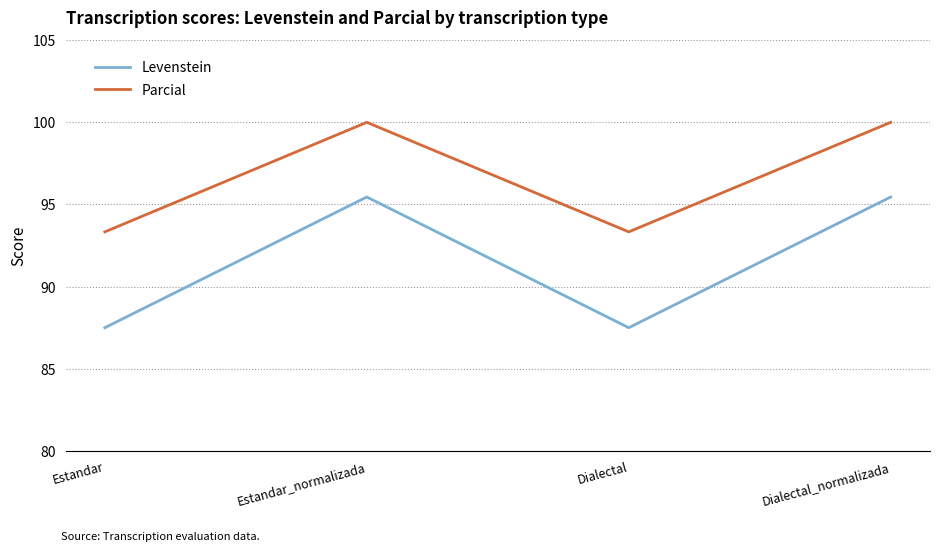

Reading left to right, transcribe all the data shown in this chart.

Levenstein: 87.5	95.5	87.5	95.5
Parcial: 93.3	100.0	93.3	100.0